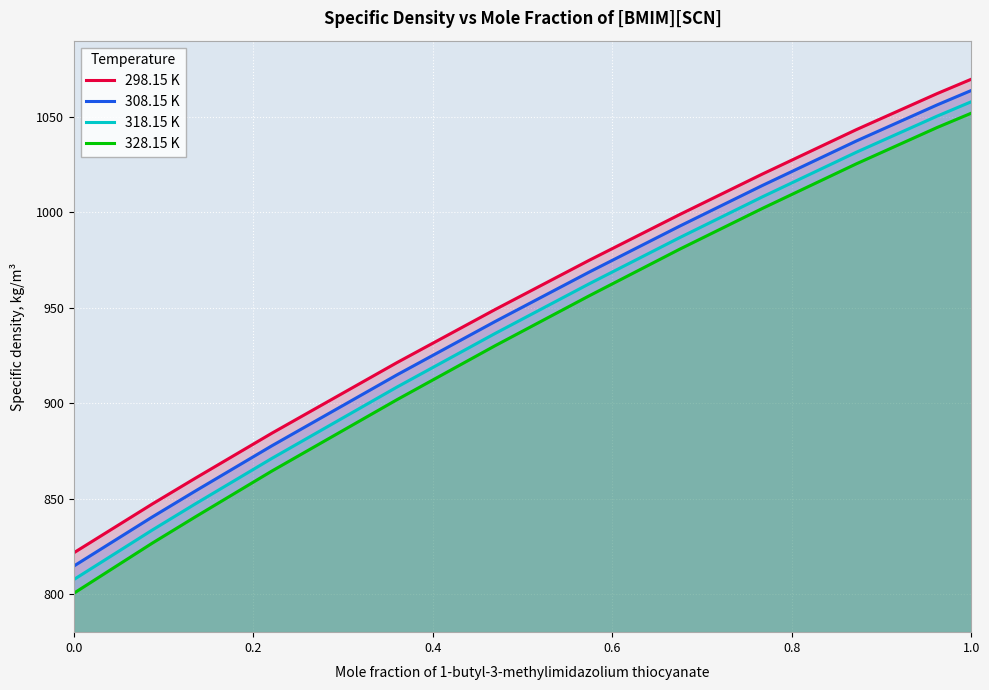

Which category has the highest value in the 298.15 K series?

1.0